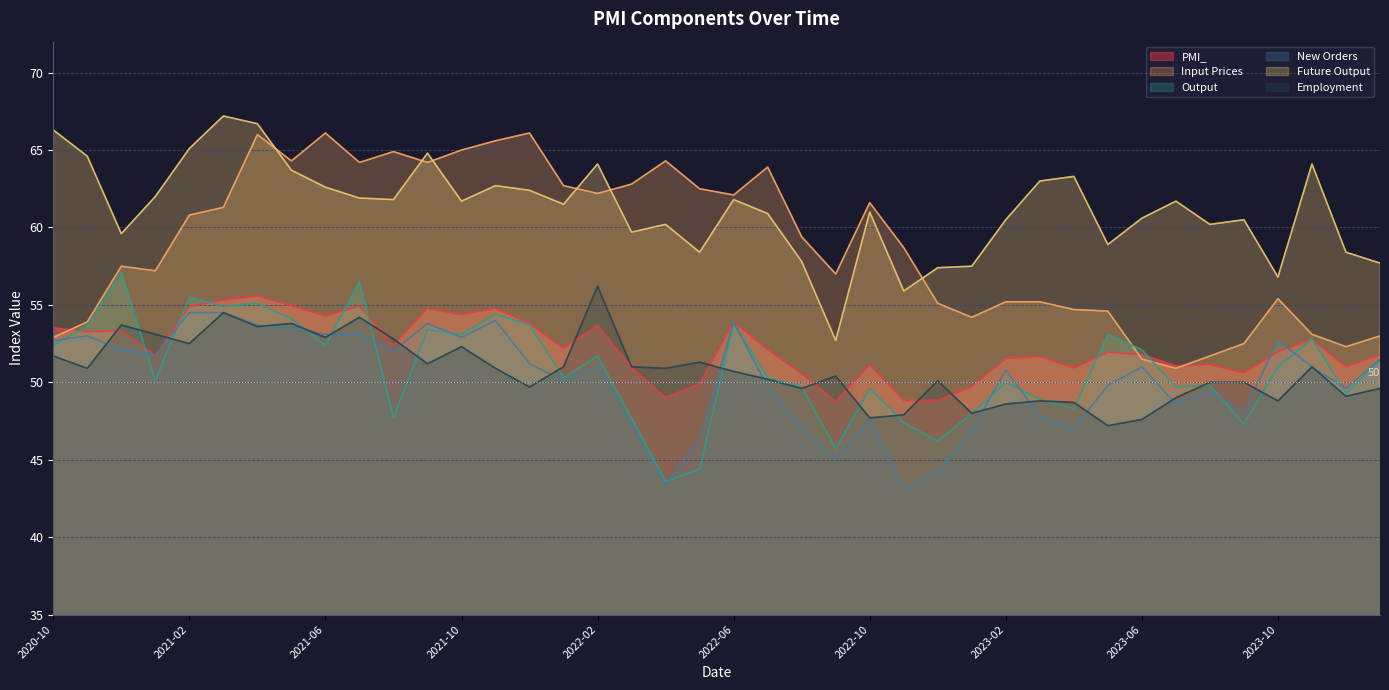

What is the difference between the PMI_ values at 2022-03 and 2021-09?

3.8